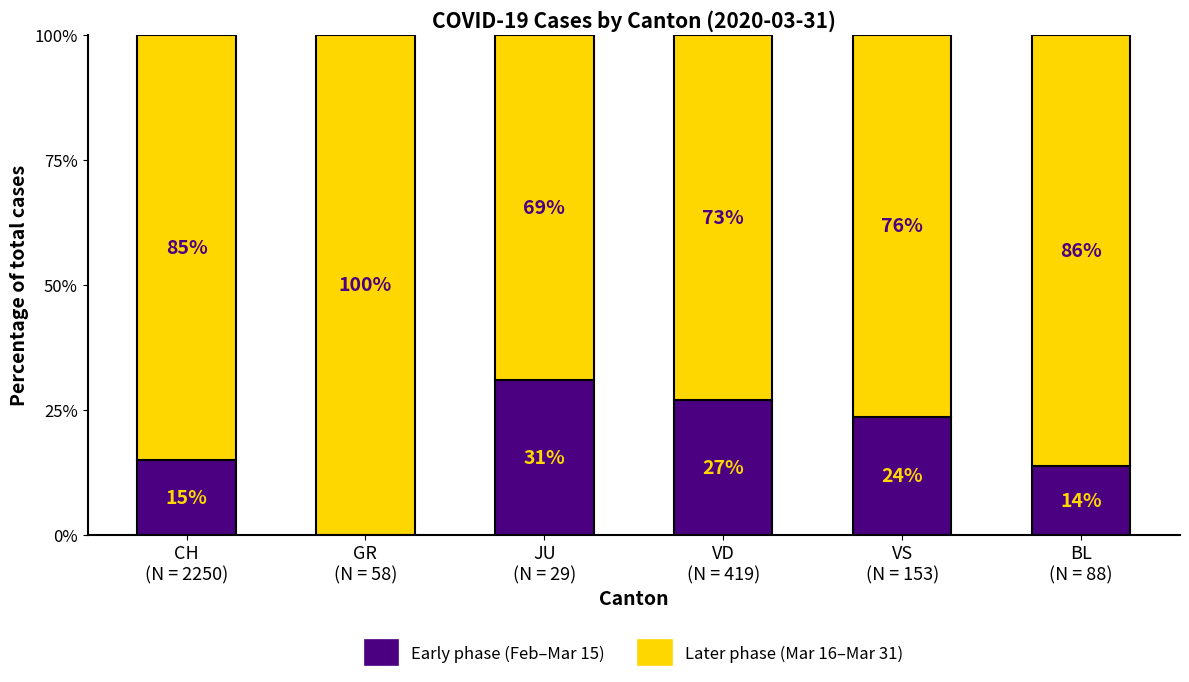

How many data points in Early phase (Feb–Mar 15) are above 23?

3